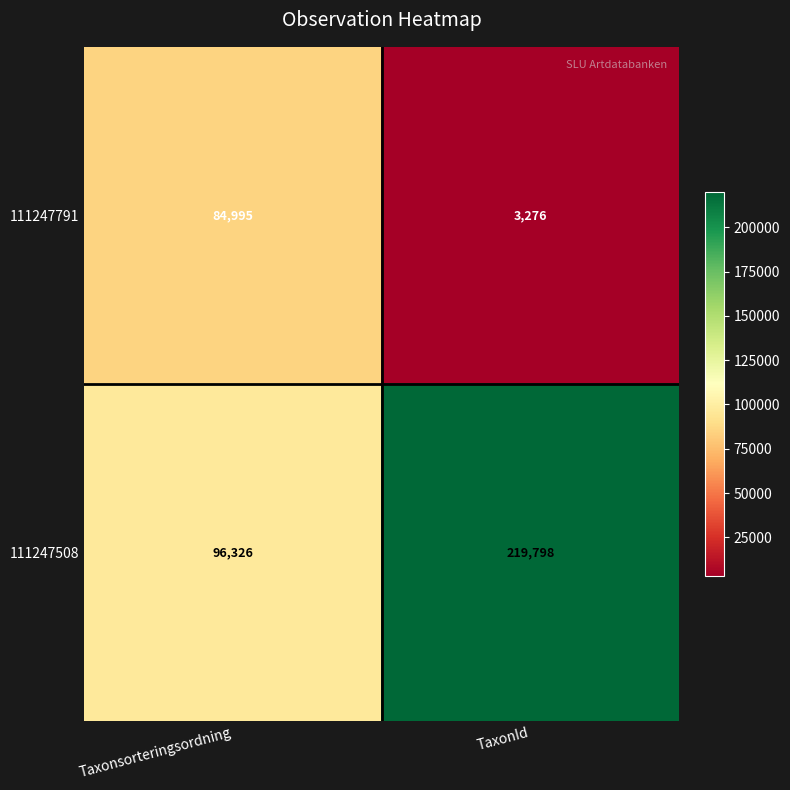

At which category does the chart reach its peak across all series?

TaxonId